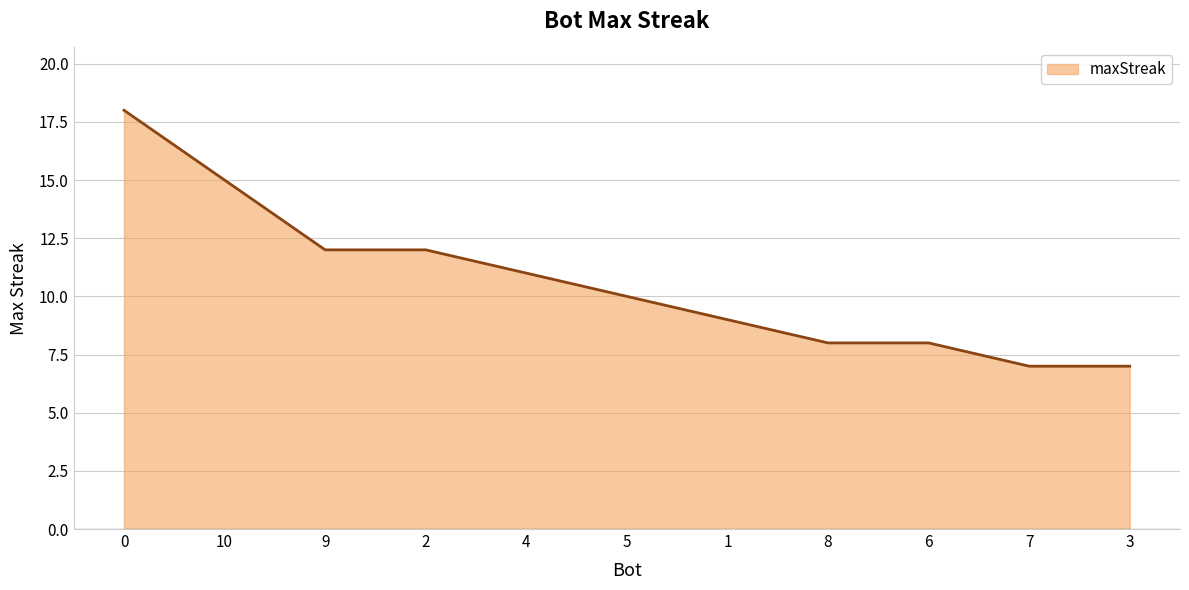

The chart shows a value of 8 at 8. True or false?

True